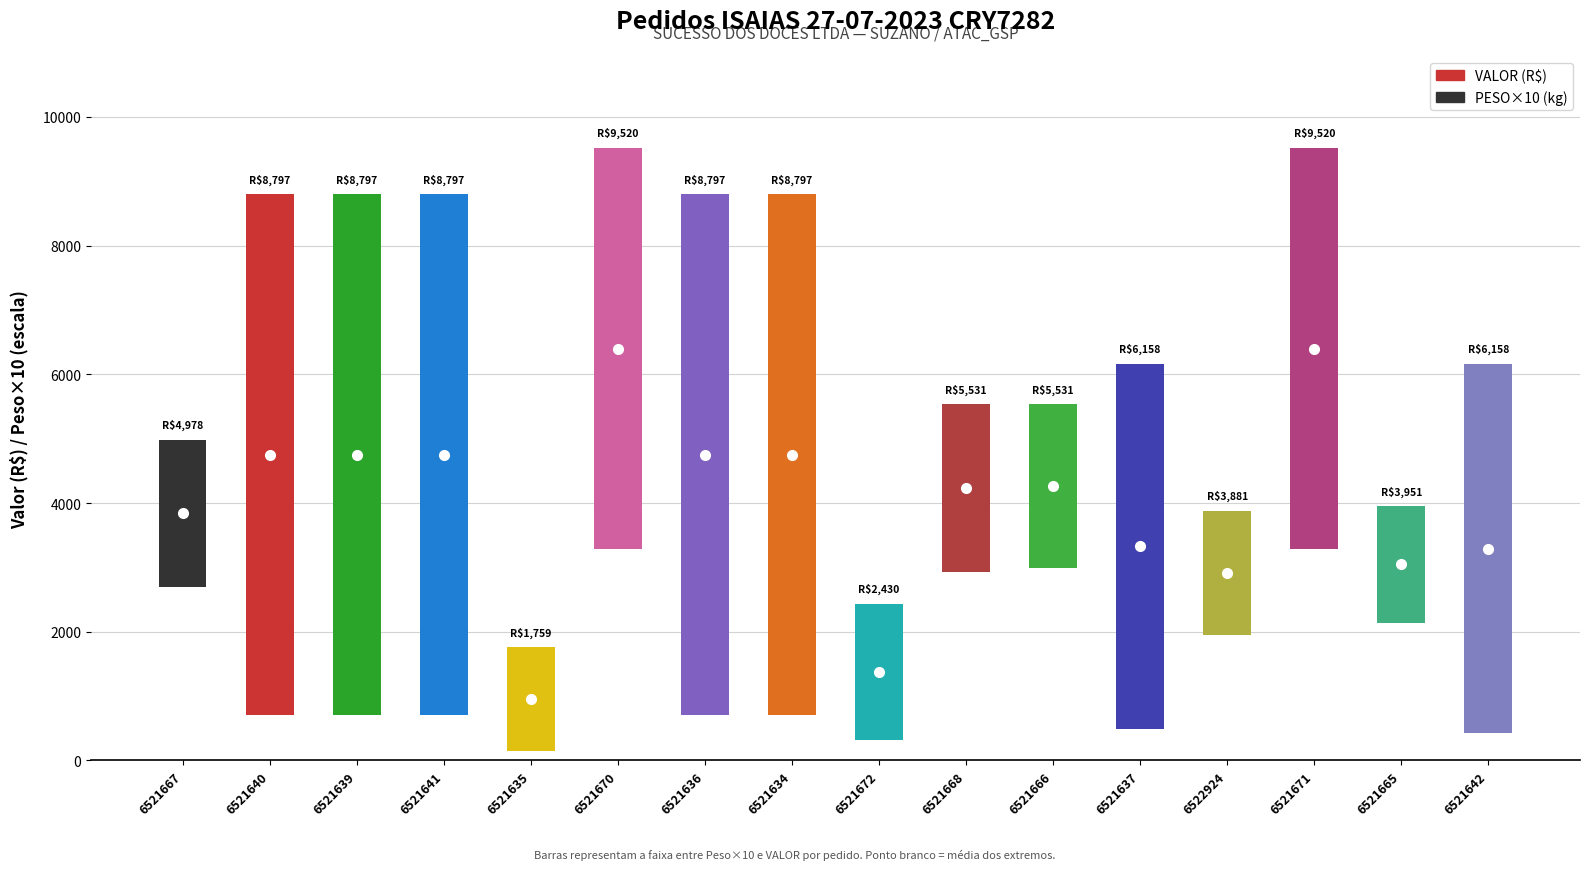

True or false: the data shows 7483.6 at 6521642.

False